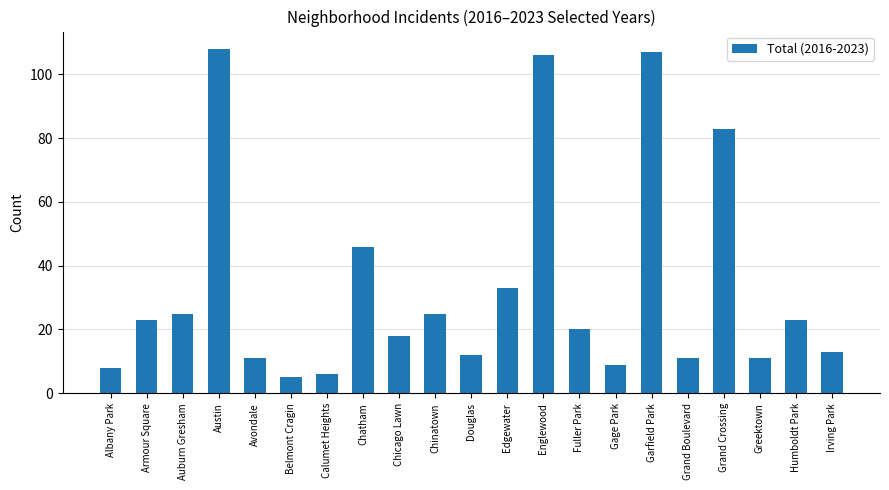

Are the bars horizontal?

No